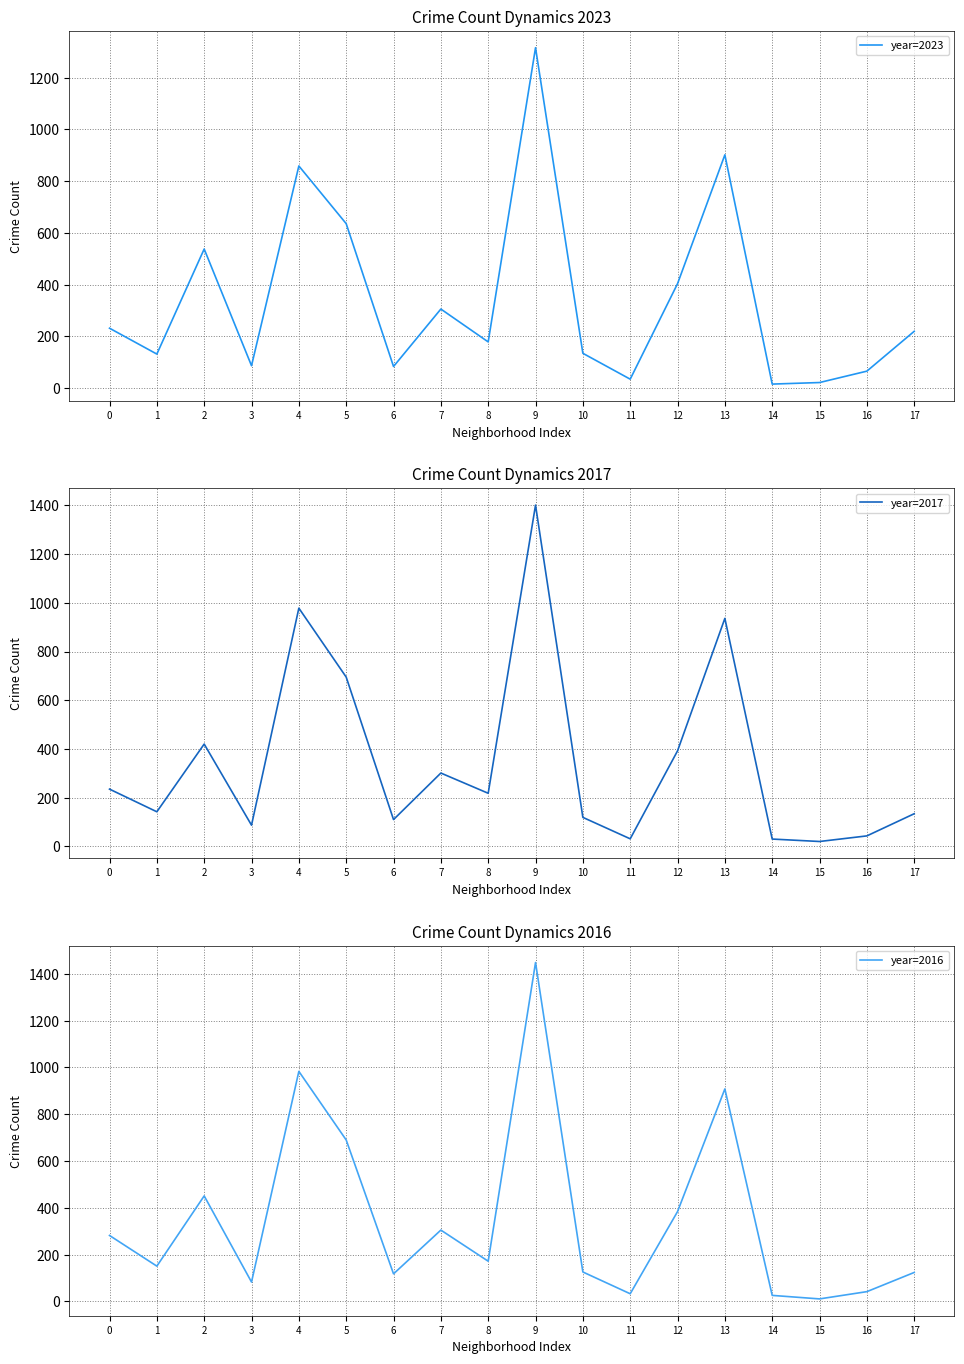

Which series has the largest range (max minus min)?

year=2016